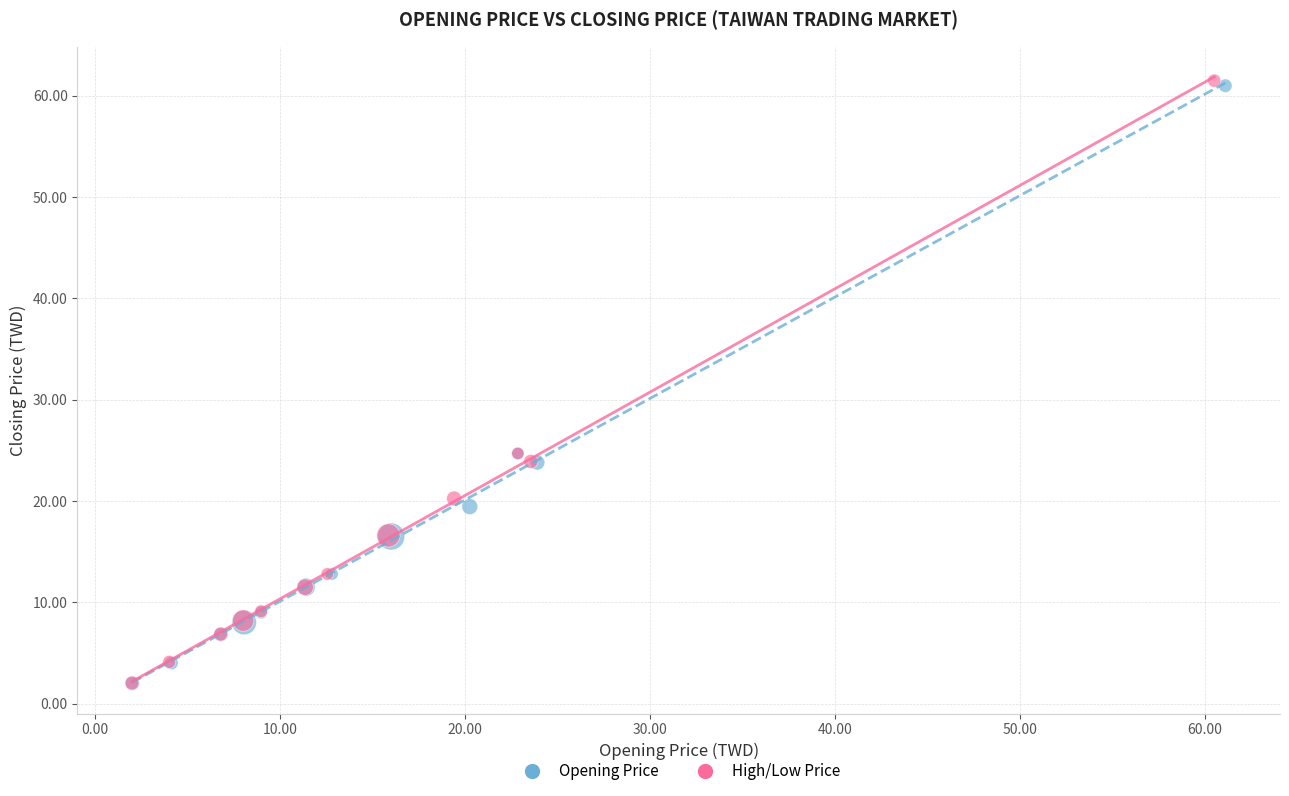

Which series has the largest Y range (max minus min)?

High/Low Price